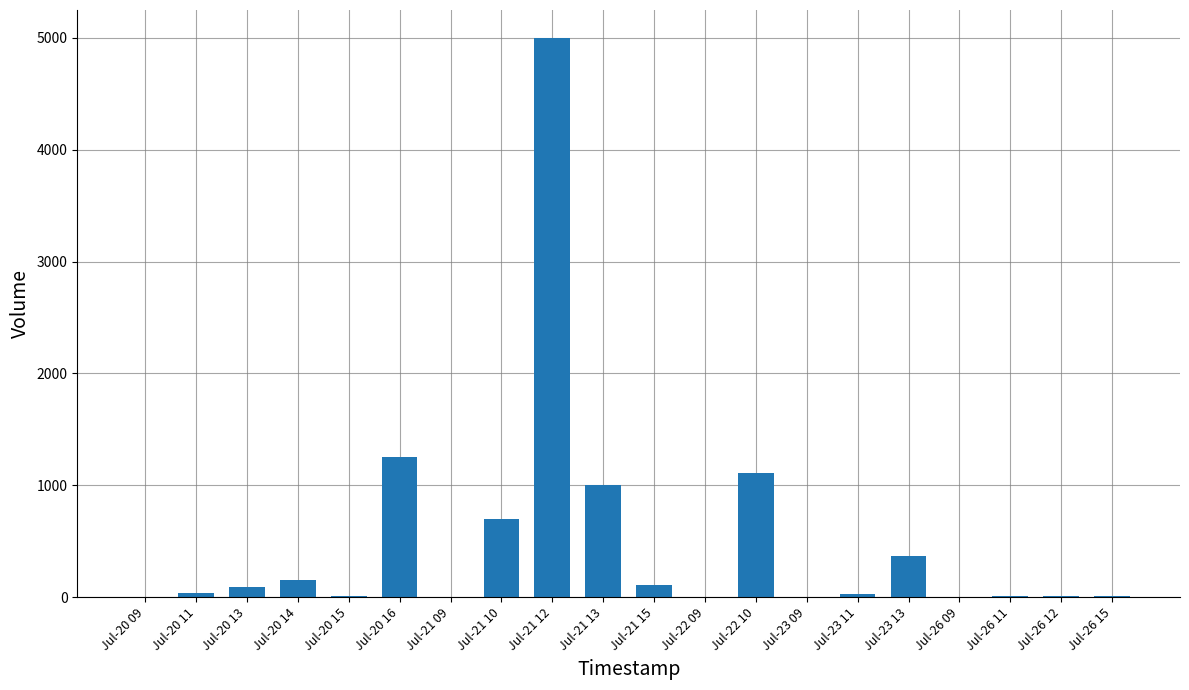

What is the ratio of the value at Jul-26 15 to the value at Jul-20 11?

0.2